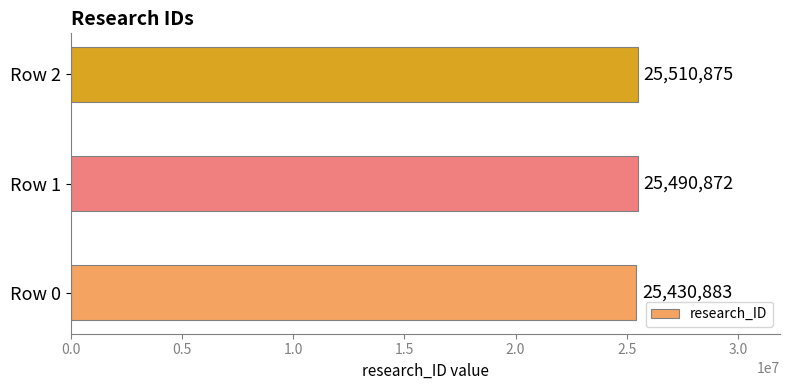

Reading top to bottom, extract all data points from this chart.

25510875	25490872	25430883